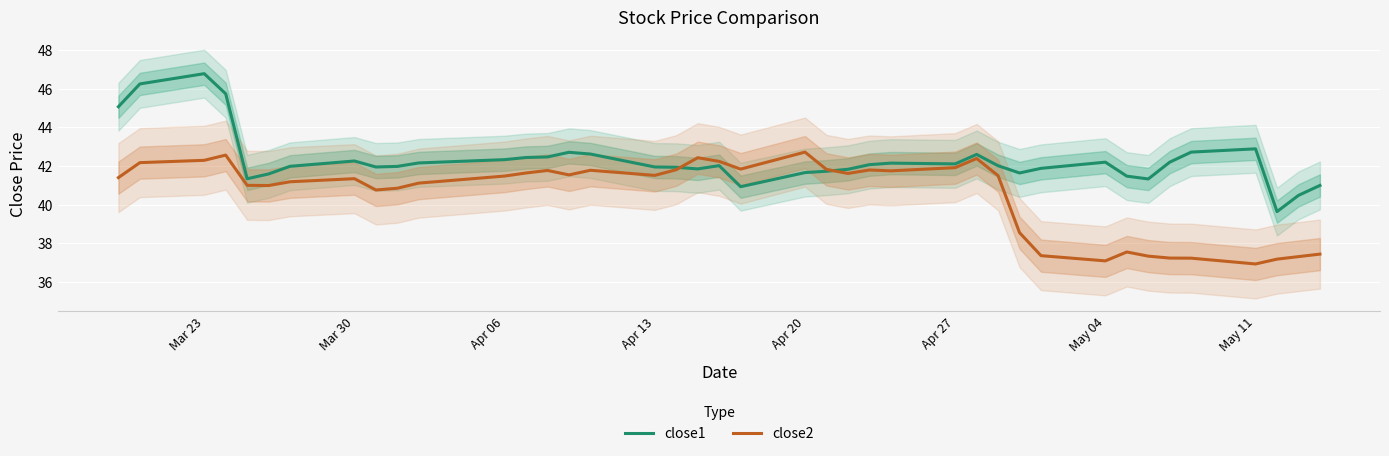

What is the minimum value for close1?

39.6